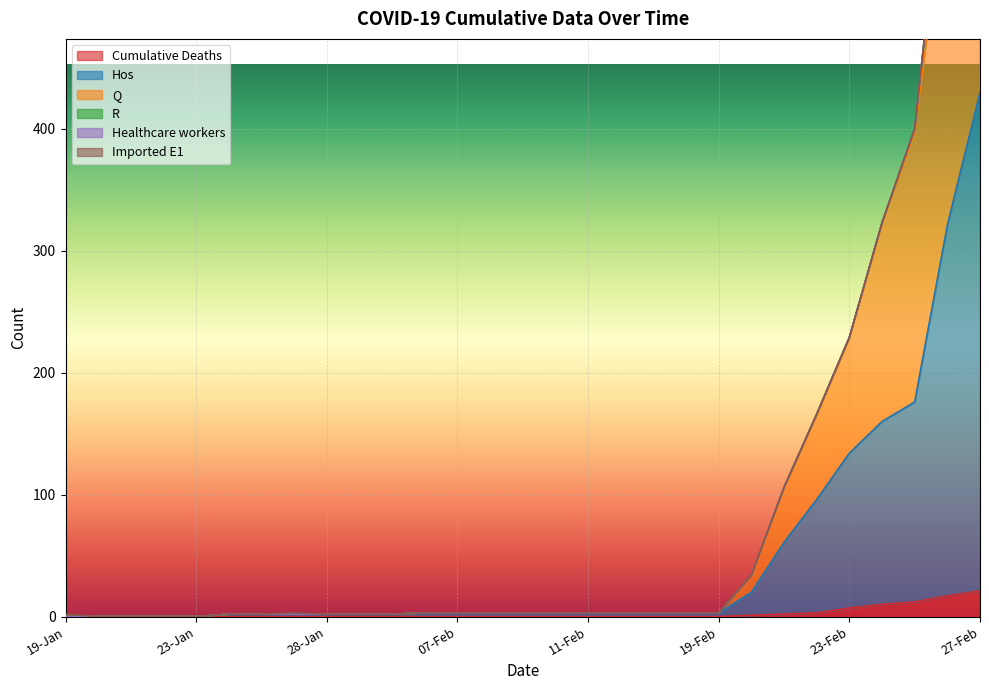

True or false: Hos and Cumulative Deaths intersect in this chart.

False